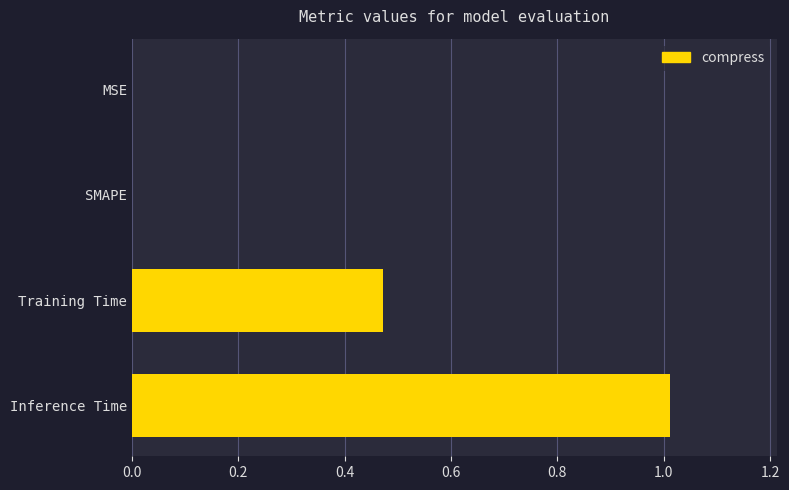

Read the value at Inference Time.

1.0